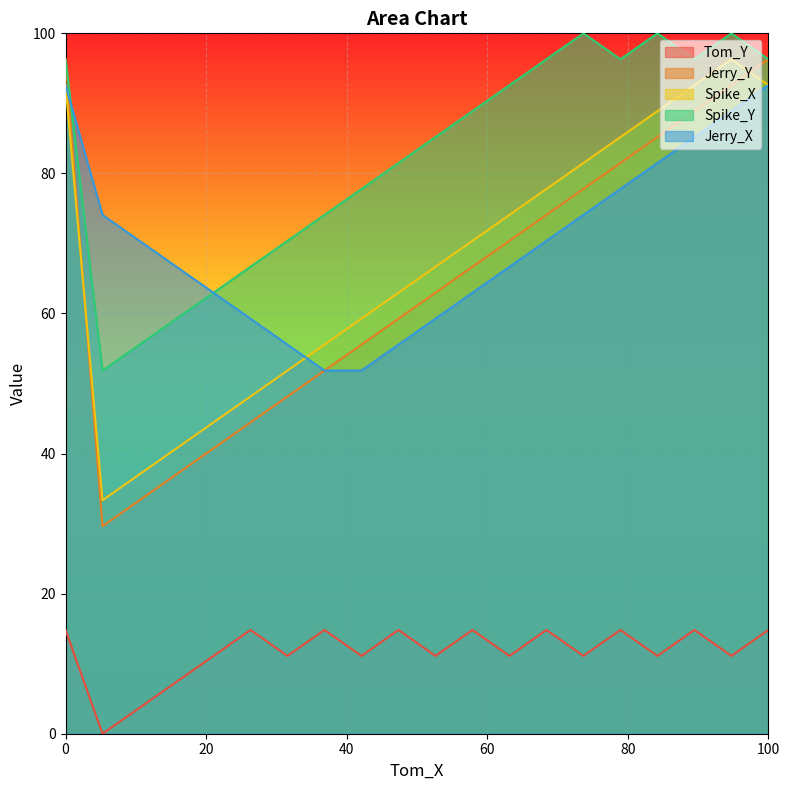

How many values in the Jerry_X series are below 70?

10